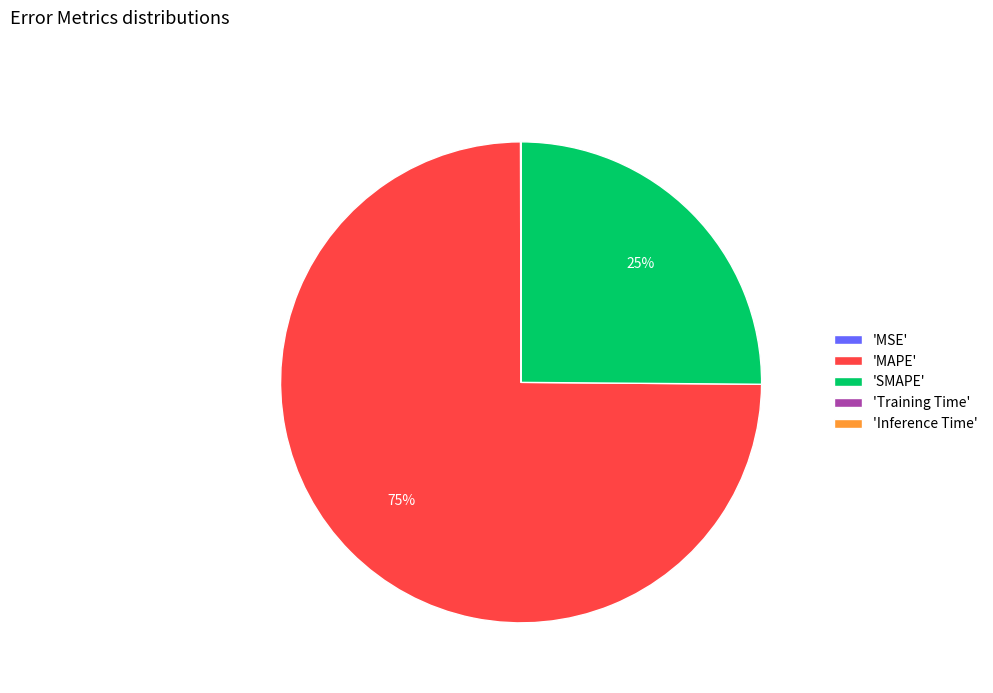

The 'SMAPE' slice represents 33% of the pie. True or false?

False